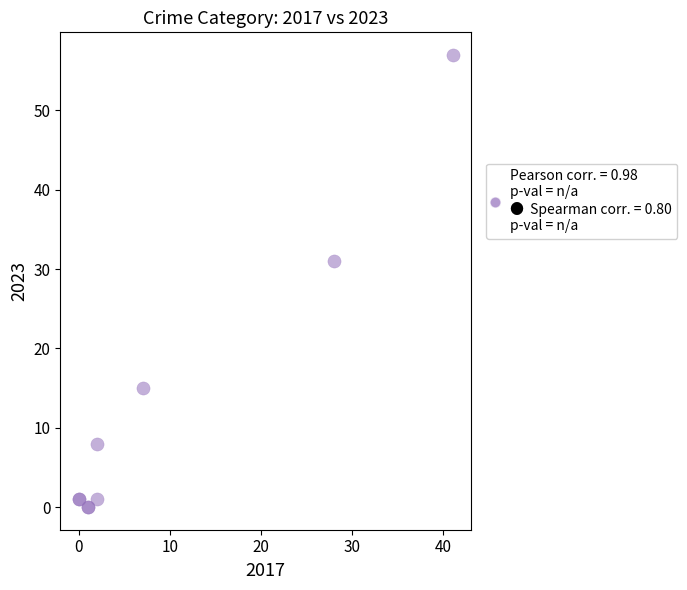

What Y value in the scatter plot is closest to 28?

31